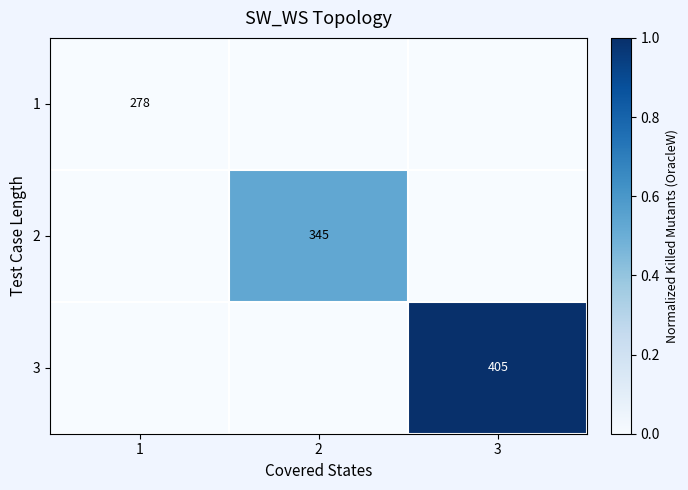

Which has a higher value, 1 or 3?

1